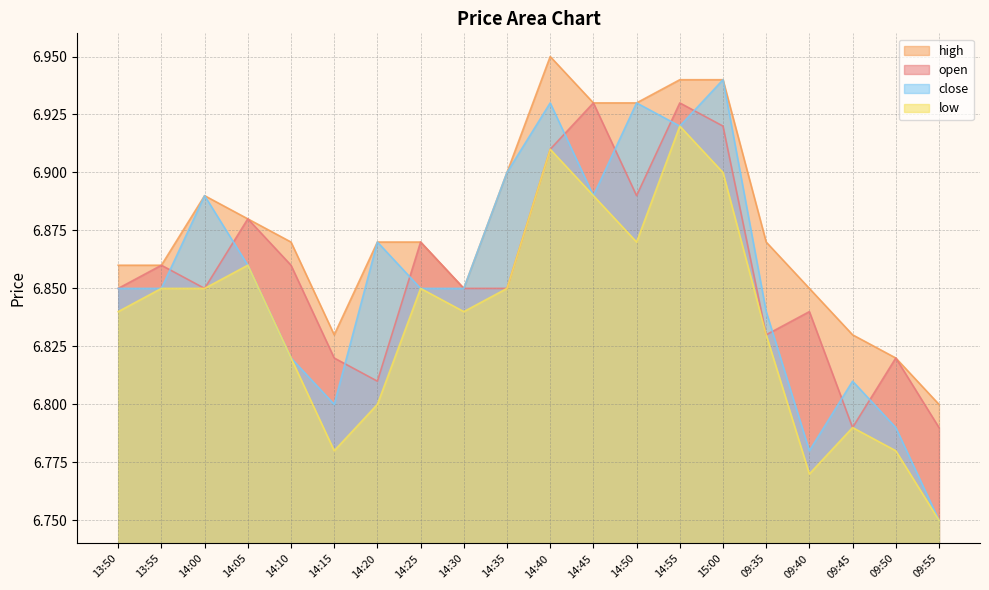

Is the value of high at 09:35 greater than the value of open at 09:55?

Yes